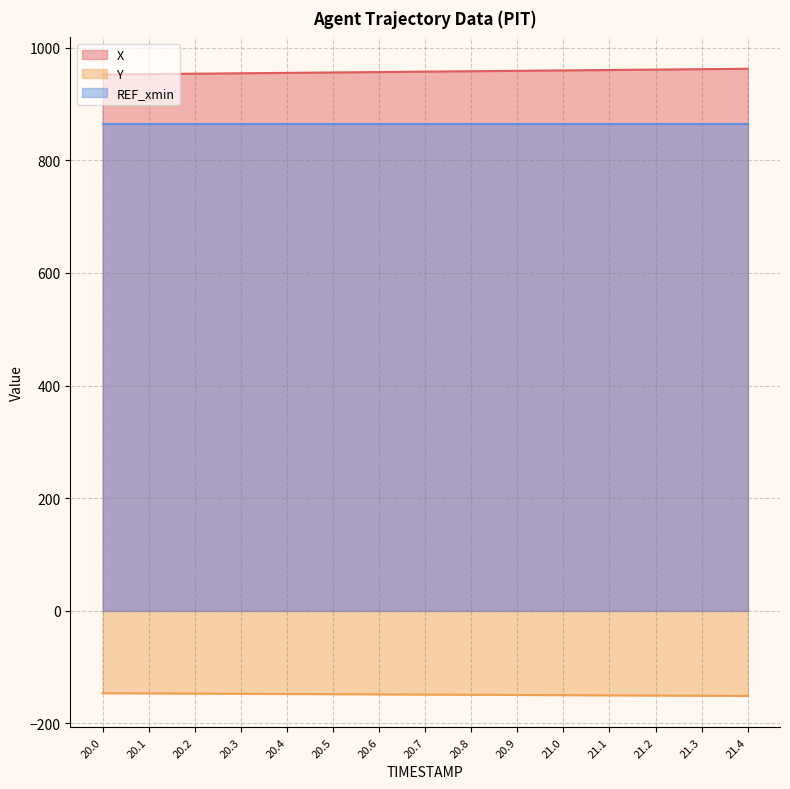

What is the difference between the second highest and minimum values in the Y series?

4.5